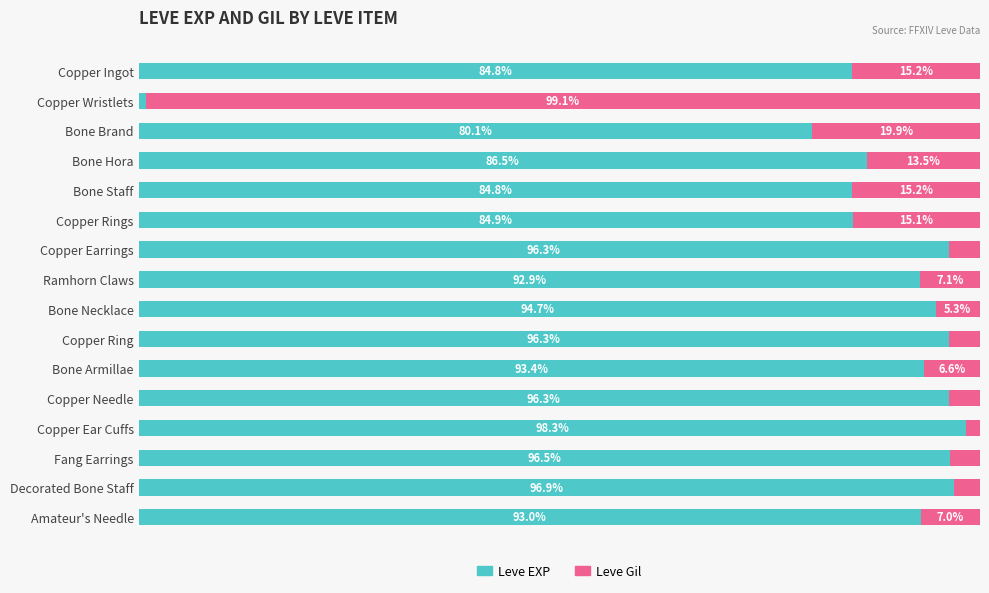

Which category has the lowest value in the Leve EXP series?

Copper Wristlets